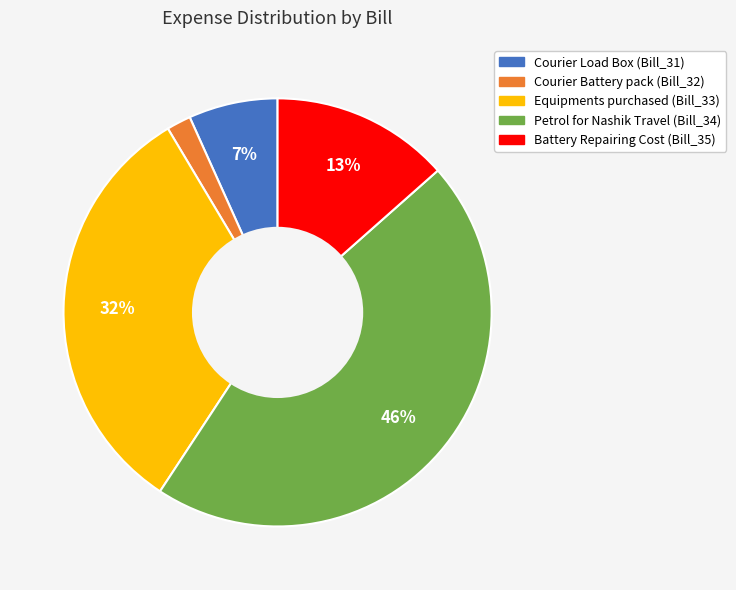

Which category has the biggest portion of the pie?

Petrol for Nashik Travel (Bill_34)